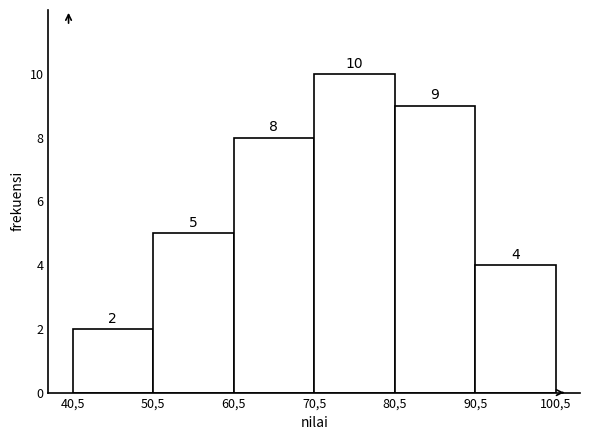

Reading left to right, what are all the values shown in this chart?

2	5	8	10	9	4